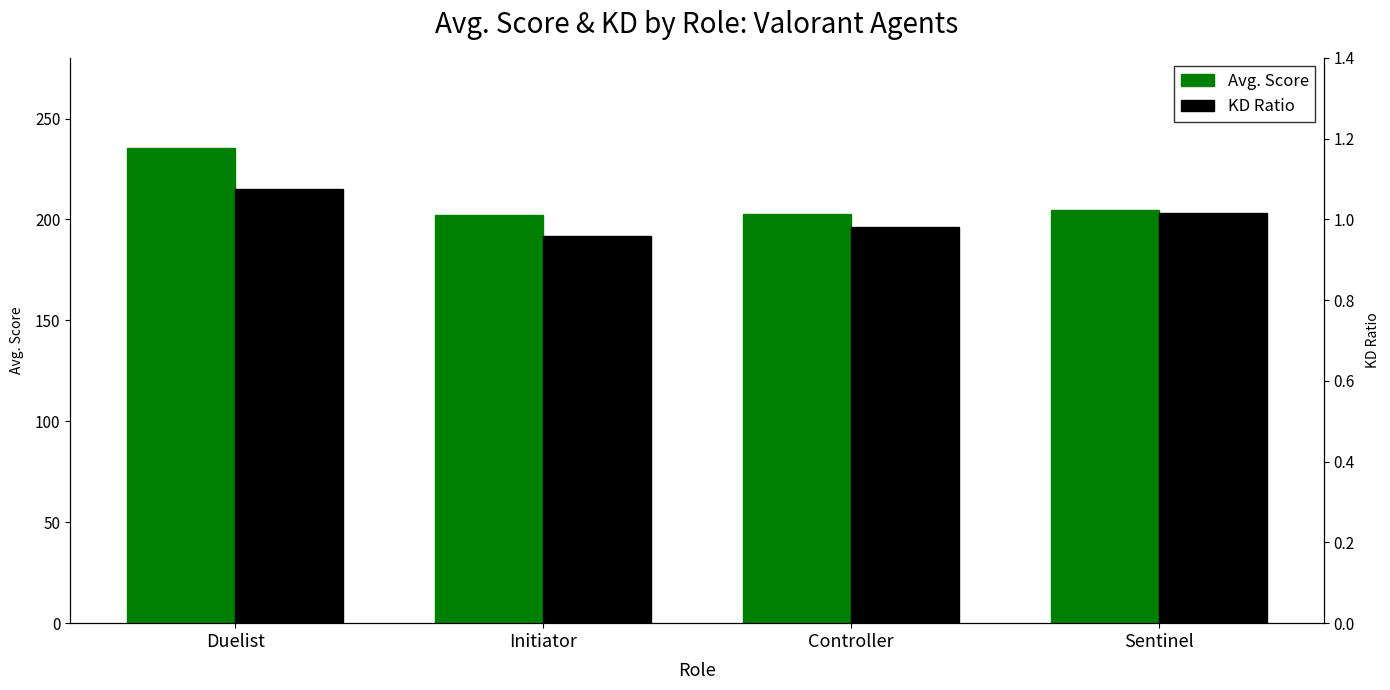

Is it true that KD Ratio equals 1.3 at Controller?

False